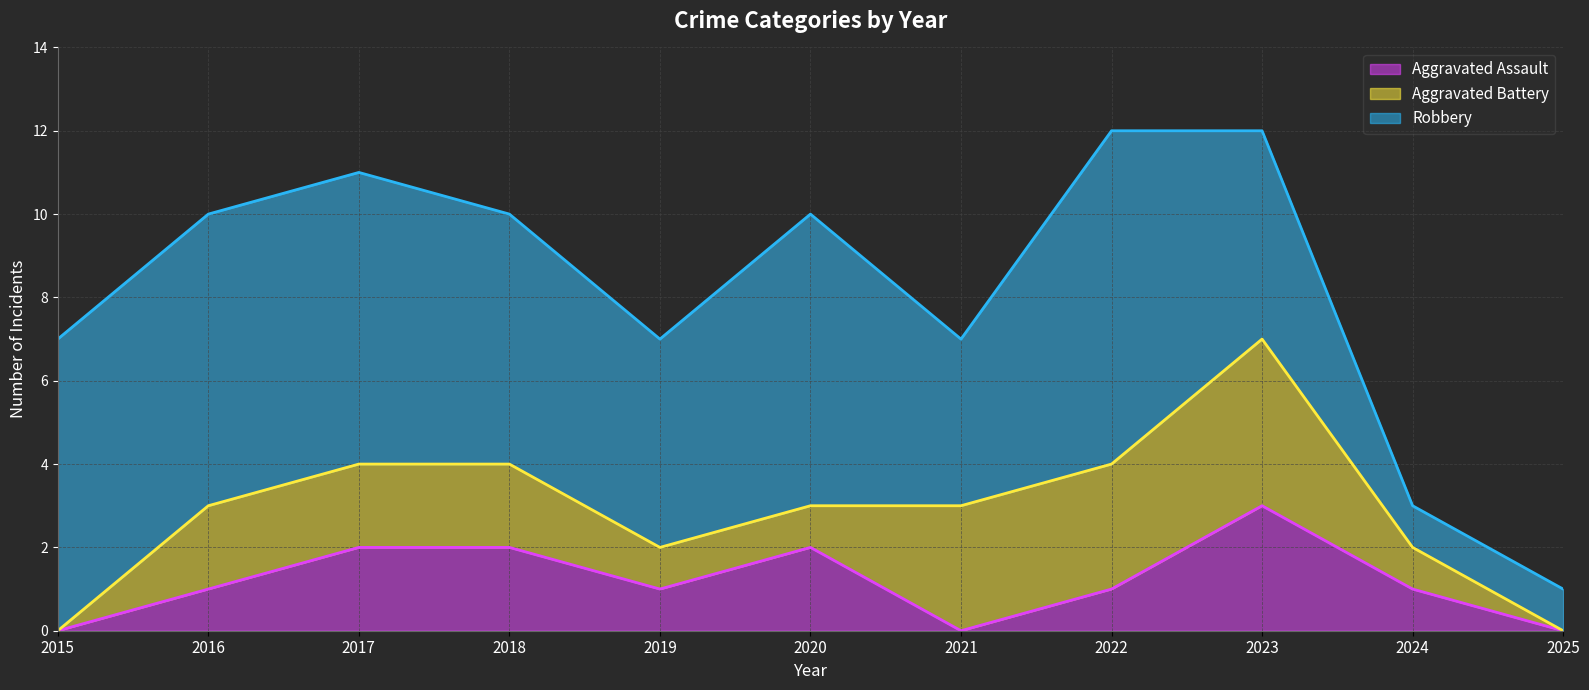

At which label does Aggravated Battery reach its peak?

2023